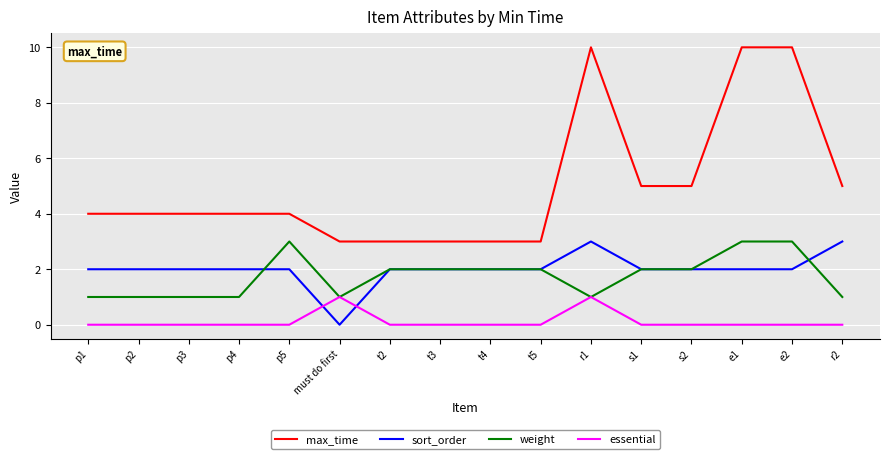

What is the average value of the sort_order series?

2